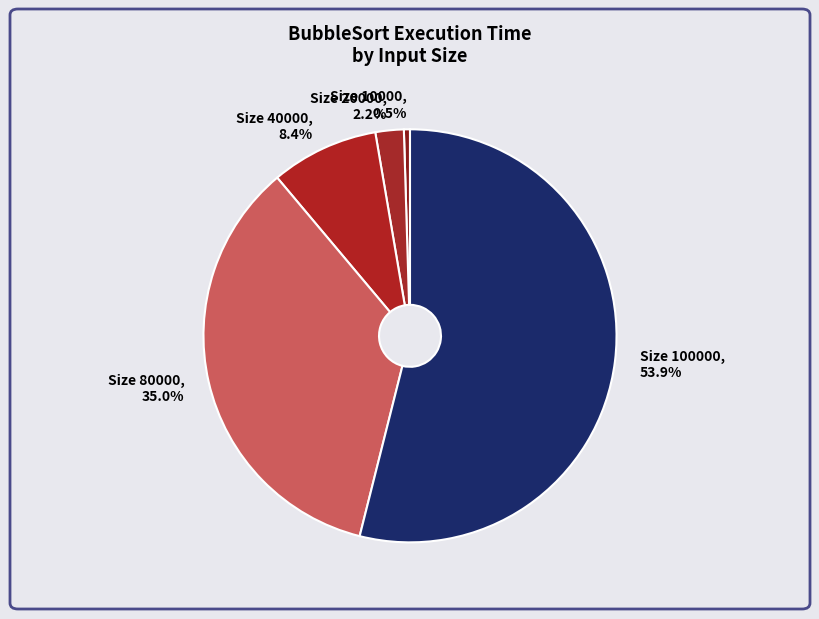

Is there any slice that represents more than half of the pie?

Yes